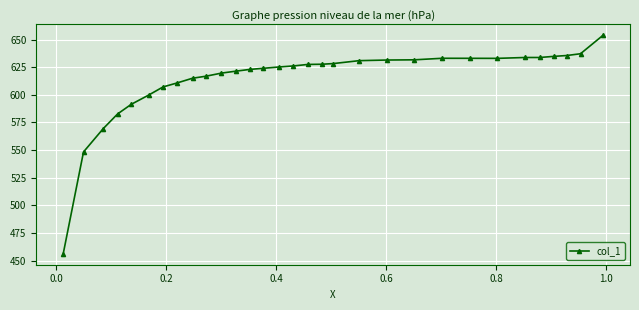

True or false: there are more than 1 points higher than both neighbors.

True